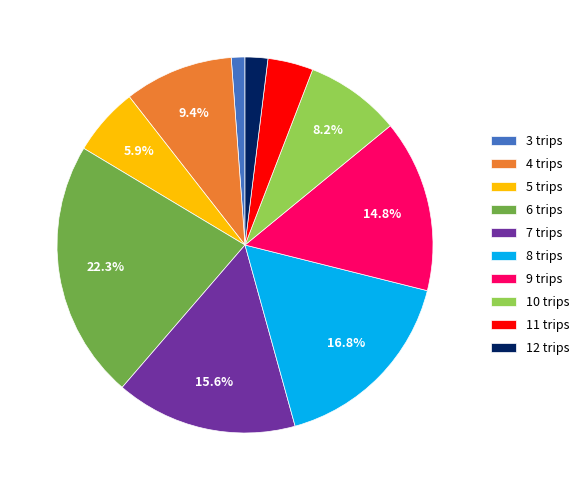

Does any single category account for the majority?

No